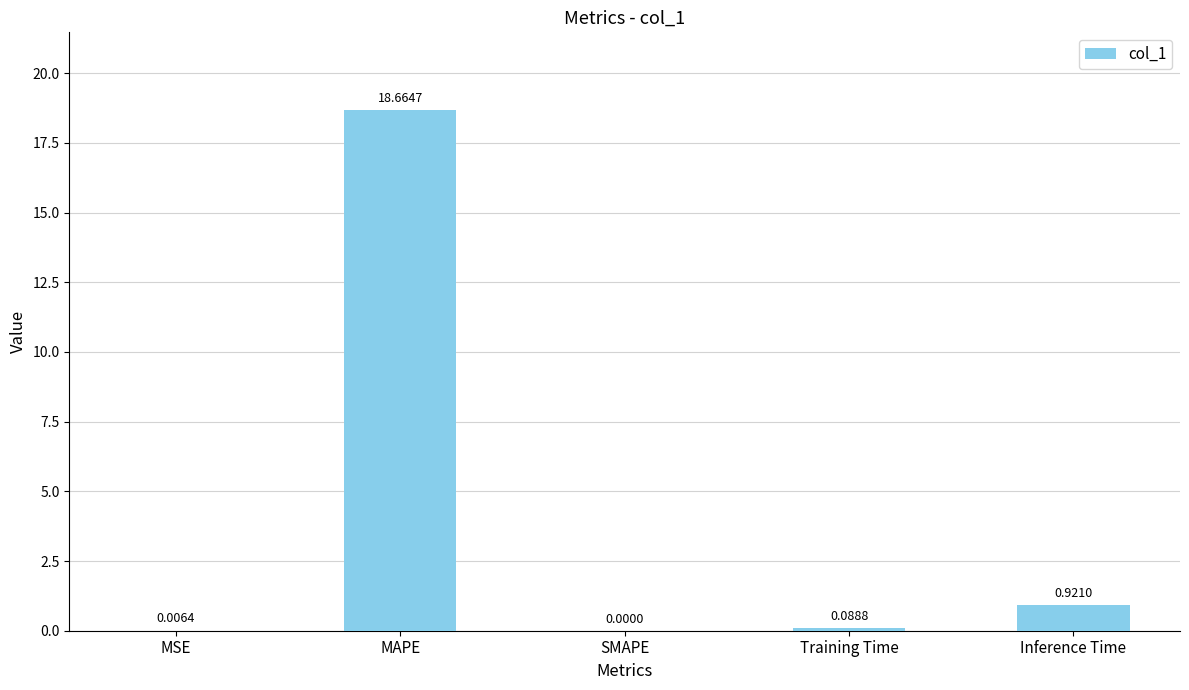

Where is the data nearest to the value 9?

Inference Time